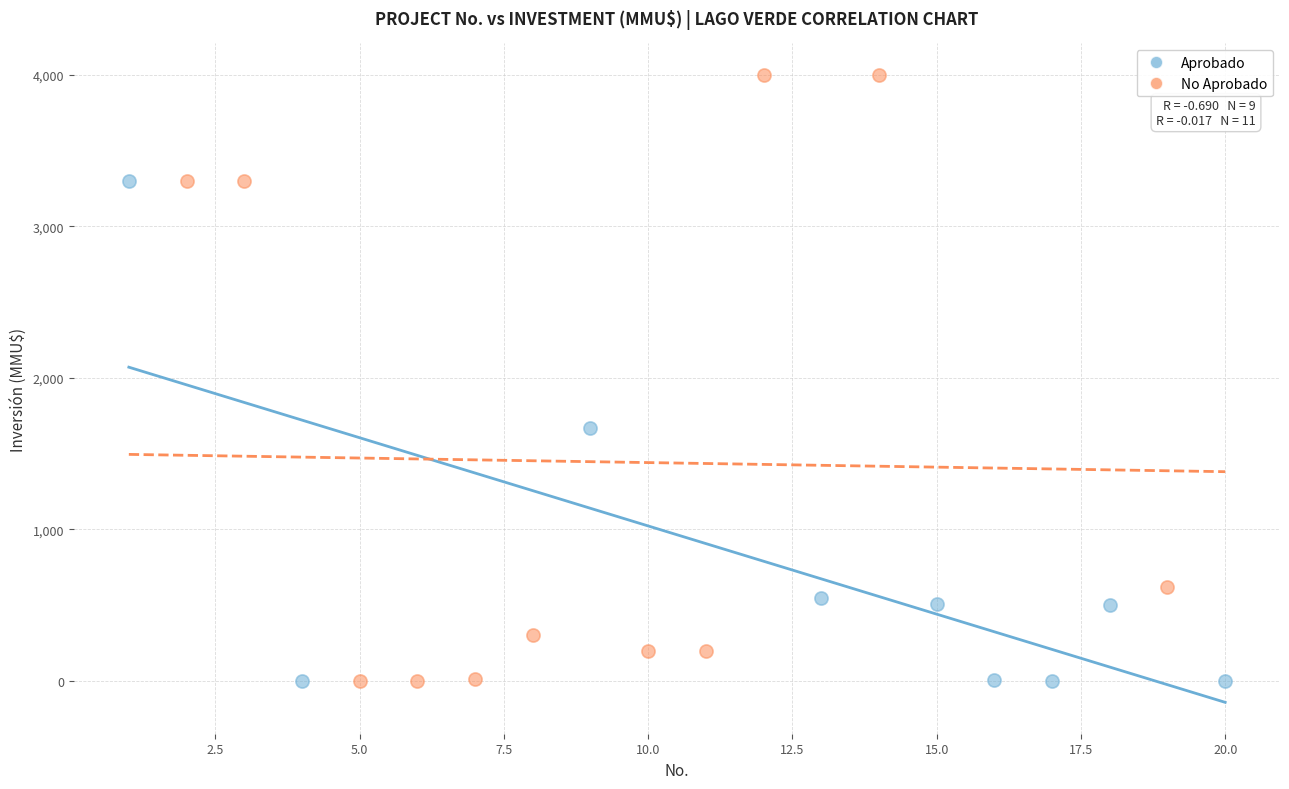

Which series contains the highest Y value?

No Aprobado